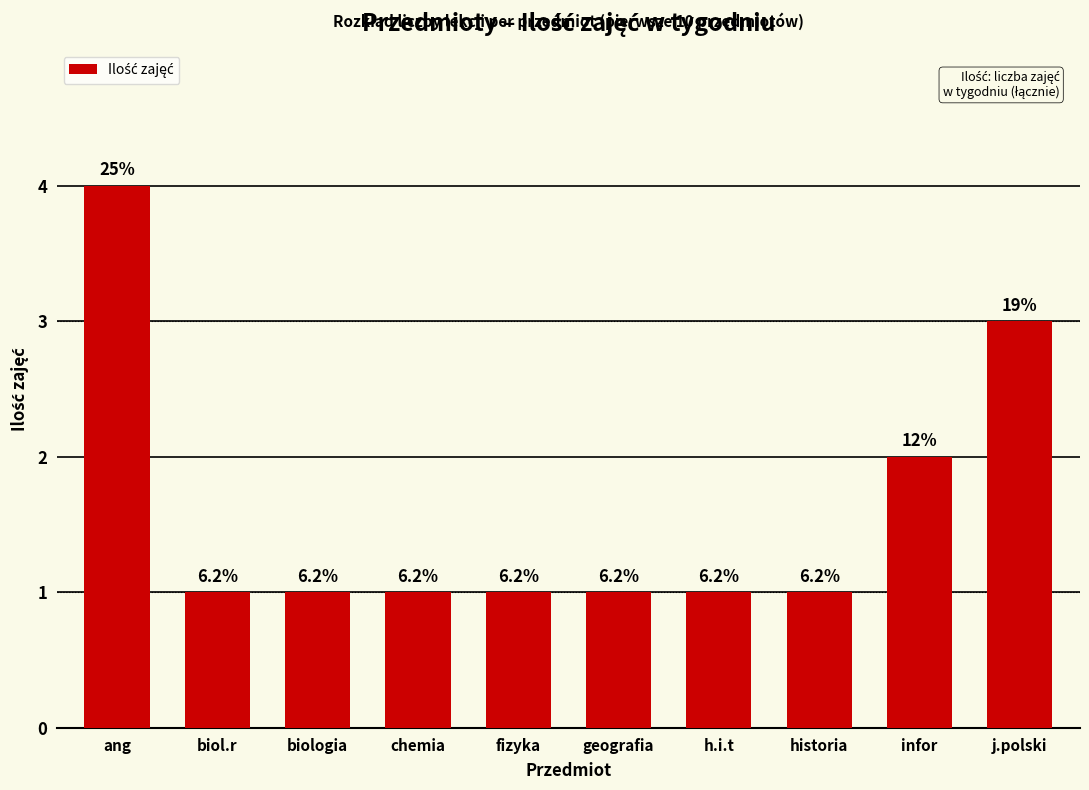

Rank the categories by value from lowest to highest.

biol.r, biologia, chemia, fizyka, geografia, h.i.t, historia, infor, j.polski, ang